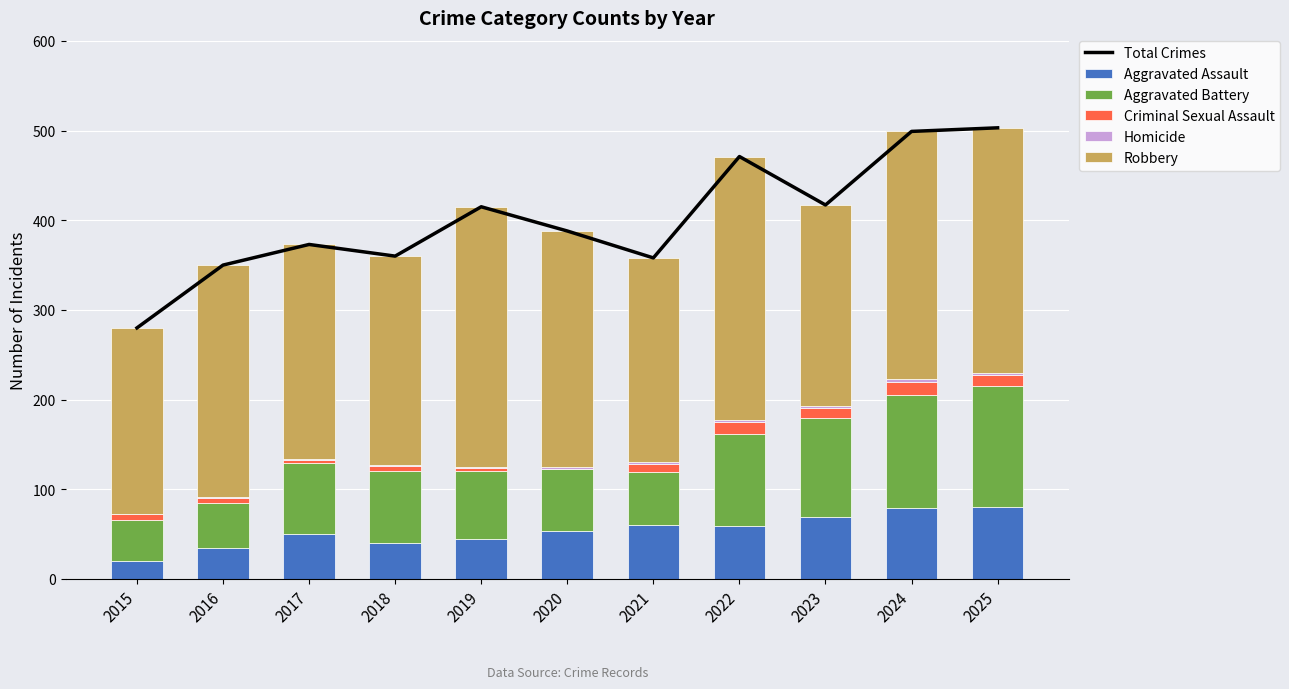

True or false: Aggravated Assault has a value of 21 at 2020.

False